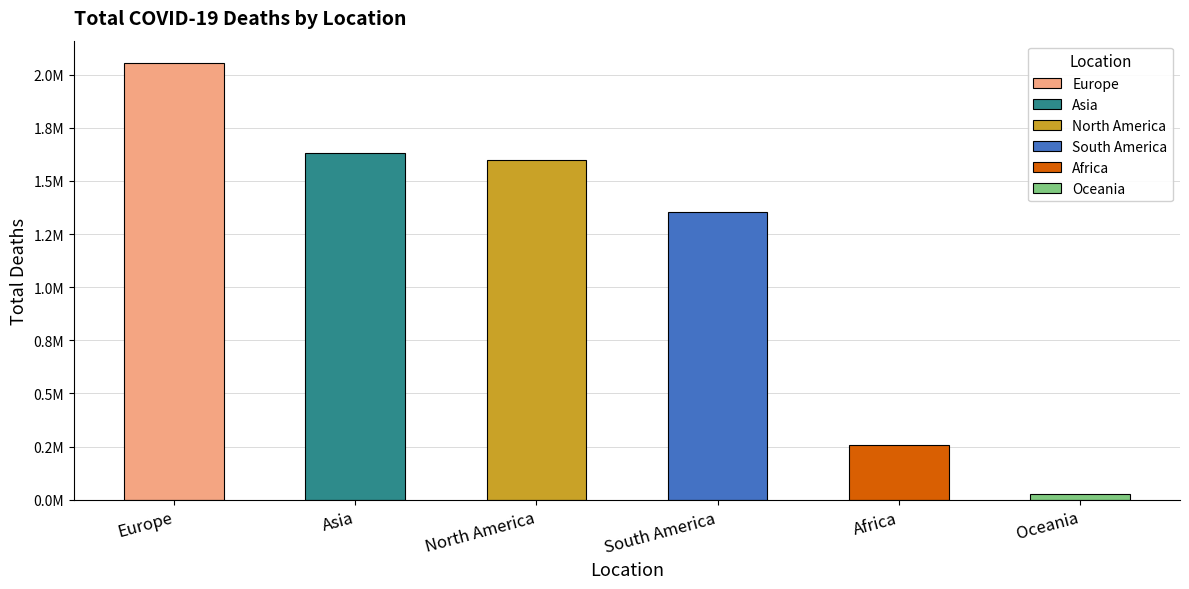

Where is the data nearest to the value 1041475?

South America